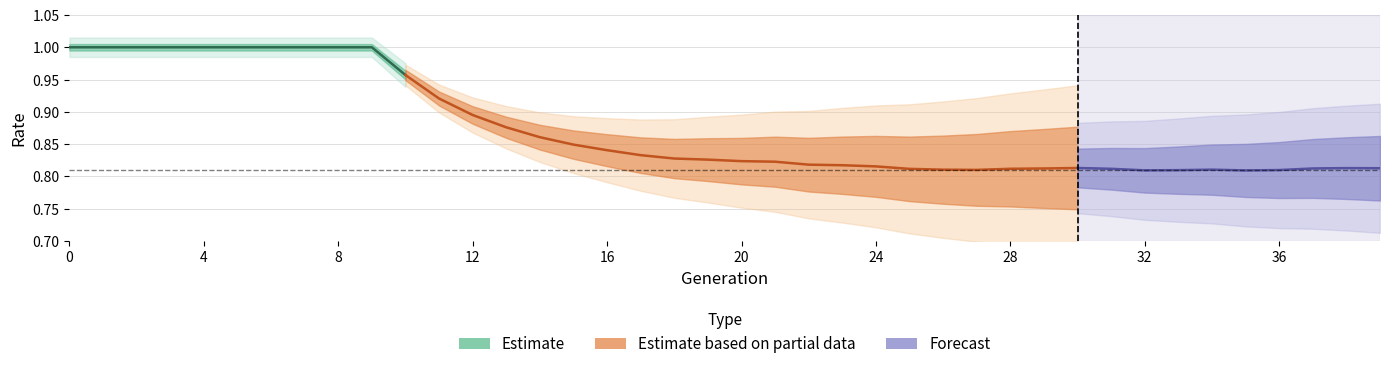

How many interior local valleys does the rate_drive series have?

3